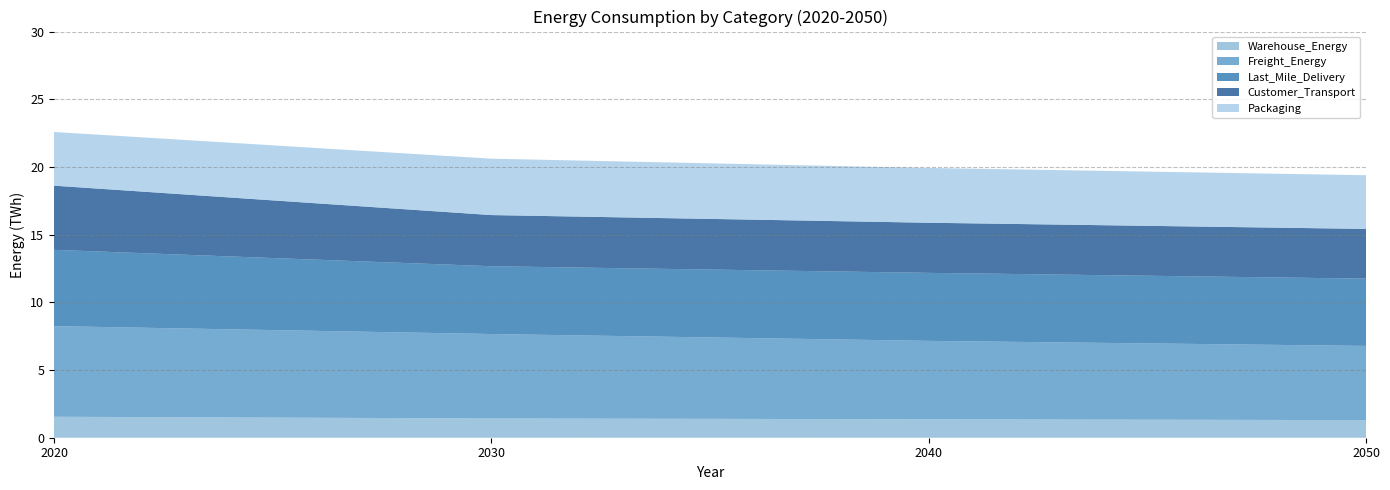

Reading left to right, list all the values displayed in this chart.

Warehouse_Energy: 2020=1.5	2030=1.4	2040=1.4	2050=1.3
Freight_Energy: 2020=6.7	2030=6.2	2040=5.8	2050=5.5
Last_Mile_Delivery: 2020=5.6	2030=5.0	2040=5.0	2050=5.0
Customer_Transport: 2020=4.7	2030=3.8	2040=3.7	2050=3.7
Packaging: 2020=4.0	2030=4.2	2040=4.0	2050=4.0